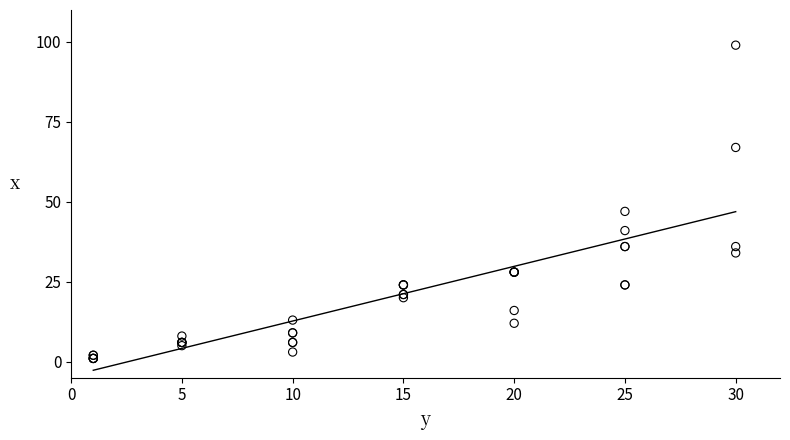

What Y value in the scatter plot is closest to 50?

47